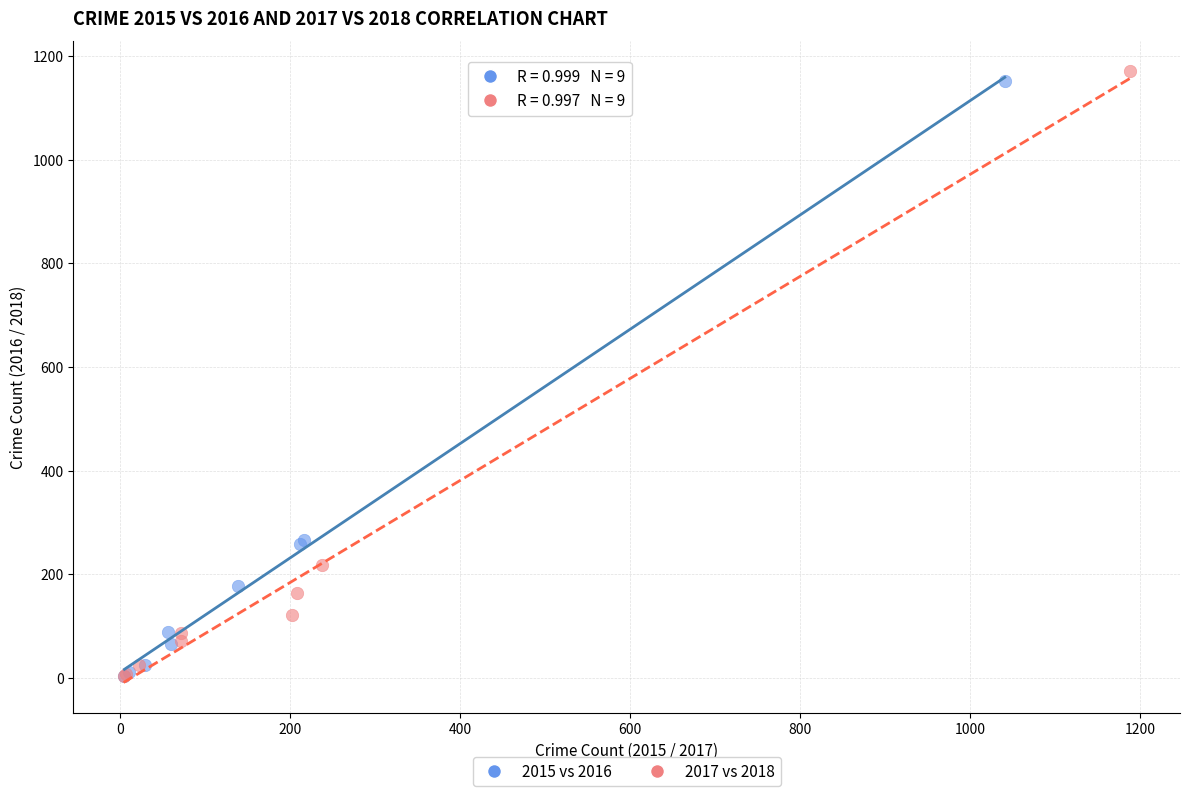

What are all the series names shown in the legend?

2015 vs 2016, 2017 vs 2018